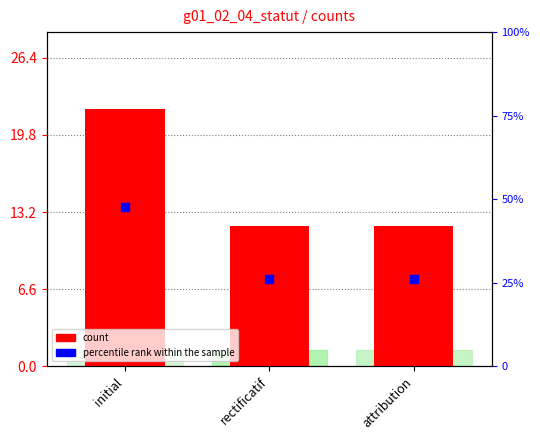

Is the value of percentile rank within the sample at attribution greater than the value of count at rectificatif?

Yes